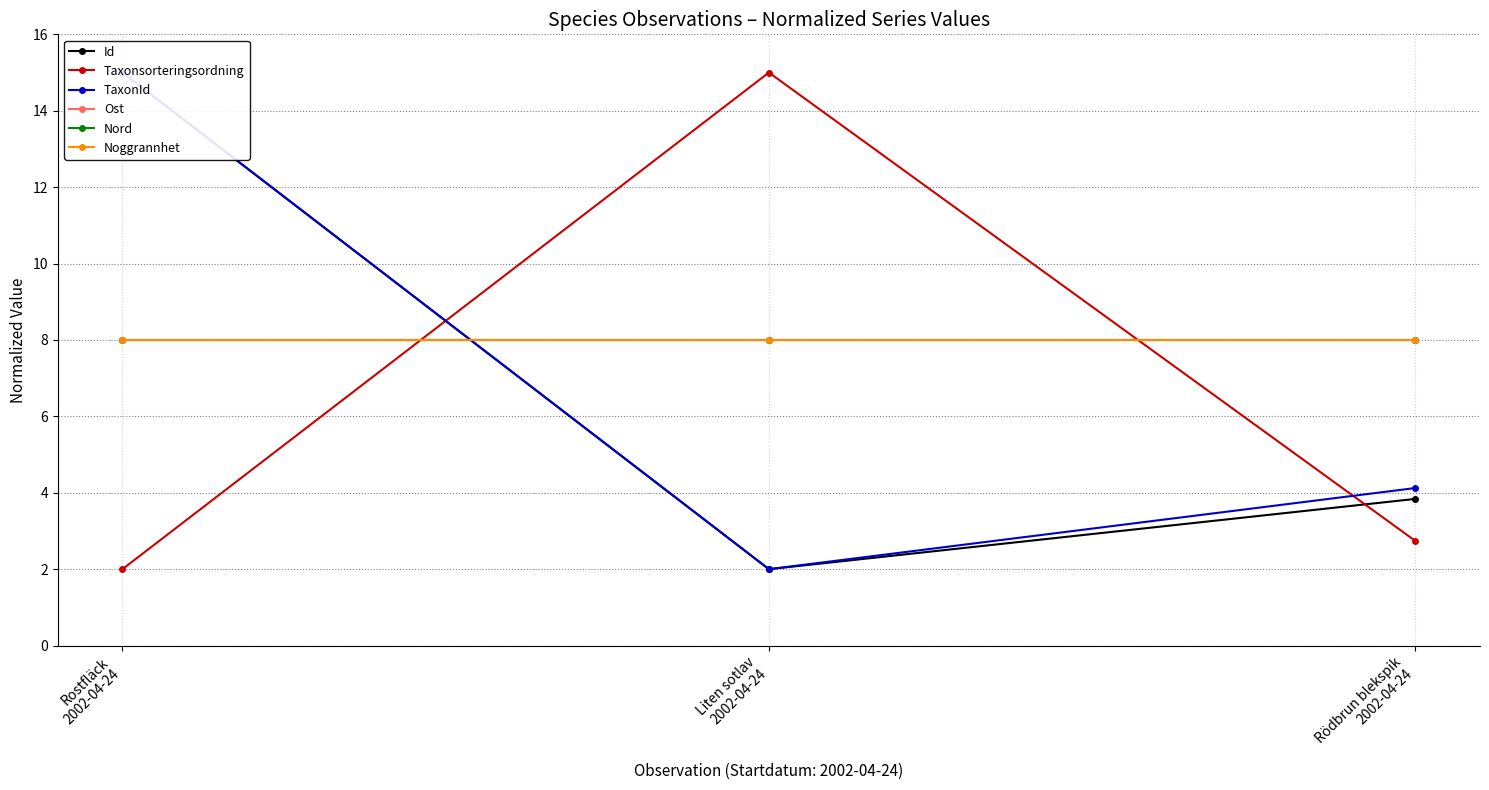

What is the label of the 2nd point from the left?

Liten sotlav
2002-04-24